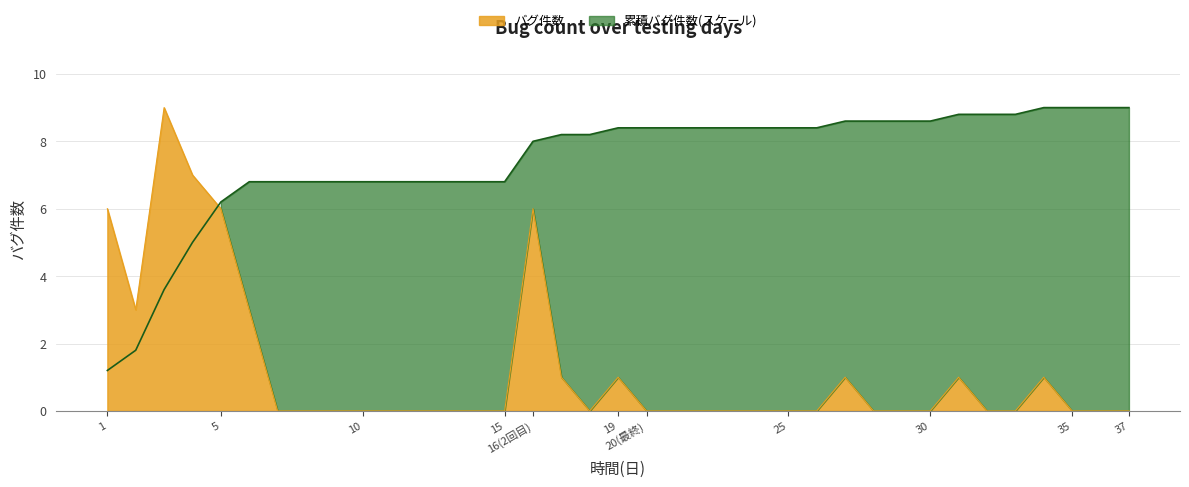

True or false: the data shows 0 at 11.

True